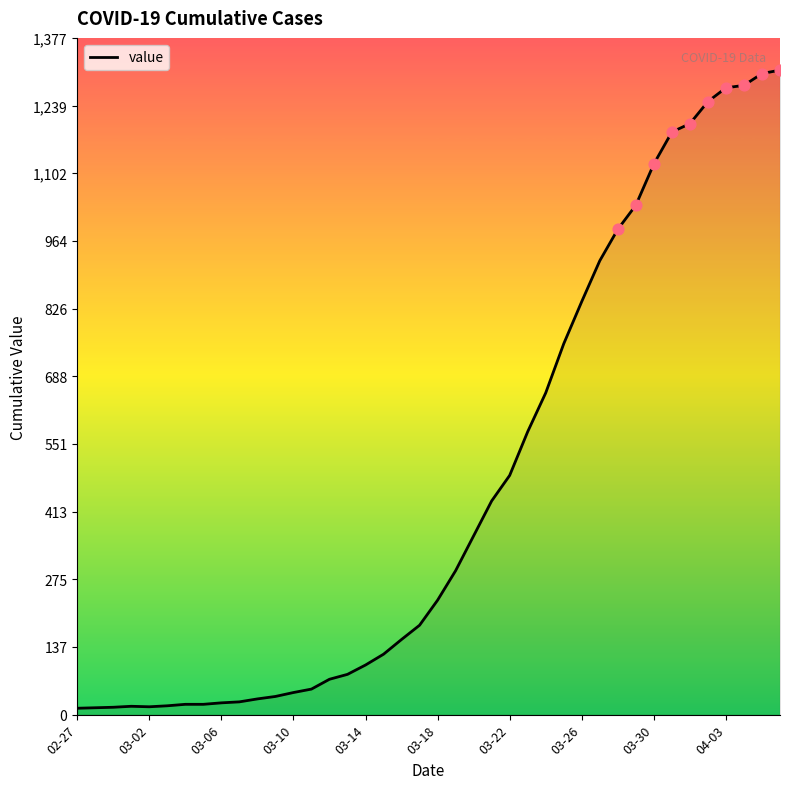

What is the greatest value displayed?

1312